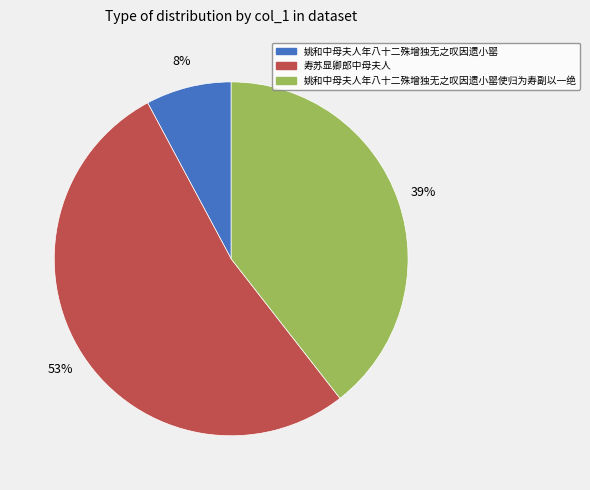

Does any single category account for the majority?

Yes